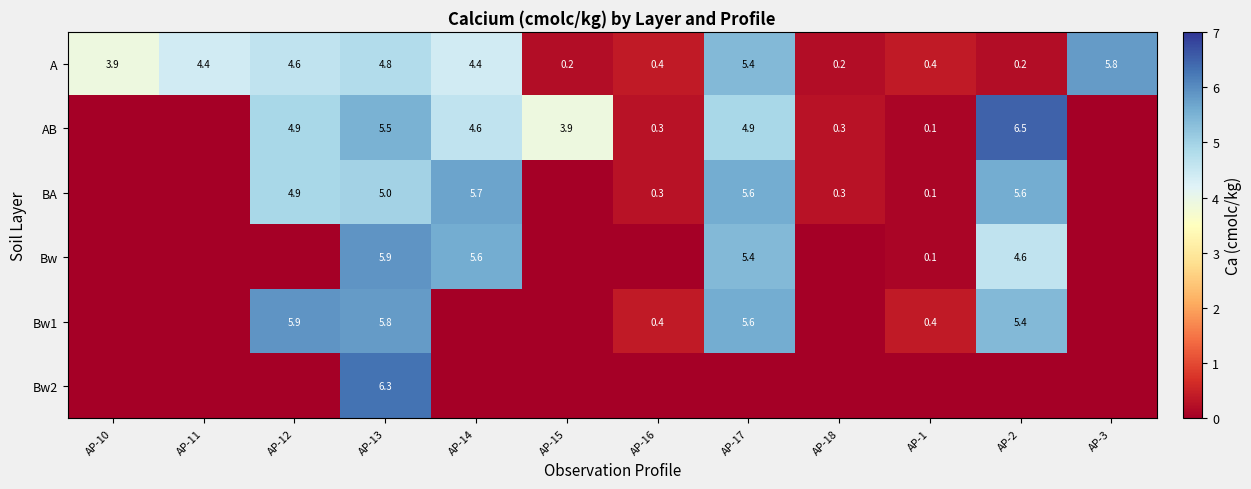

Where does the A series first go above 4?

AP-11